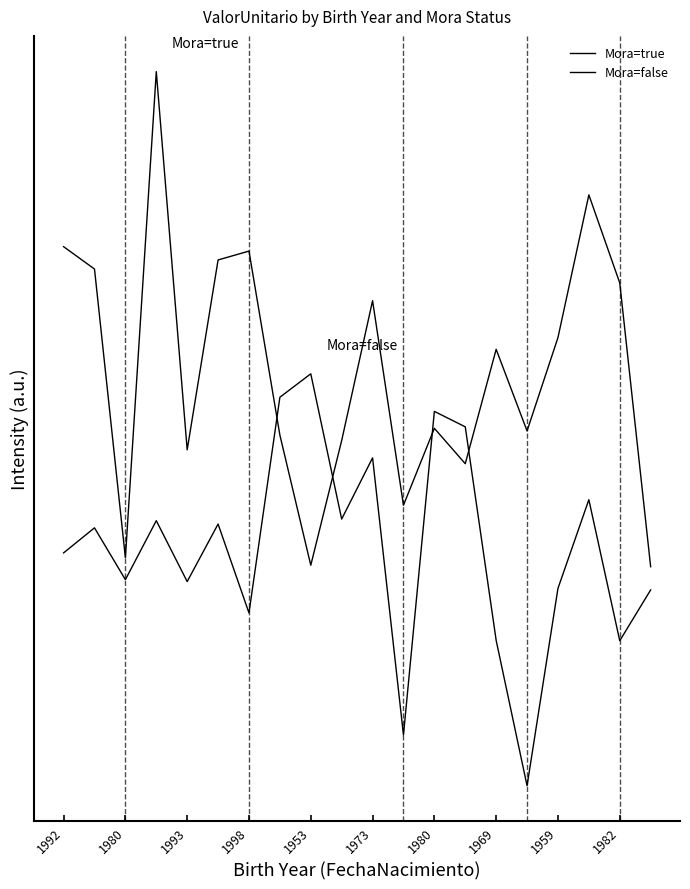

What is the difference between the second highest and minimum values in the Mora=true series?

22531.8